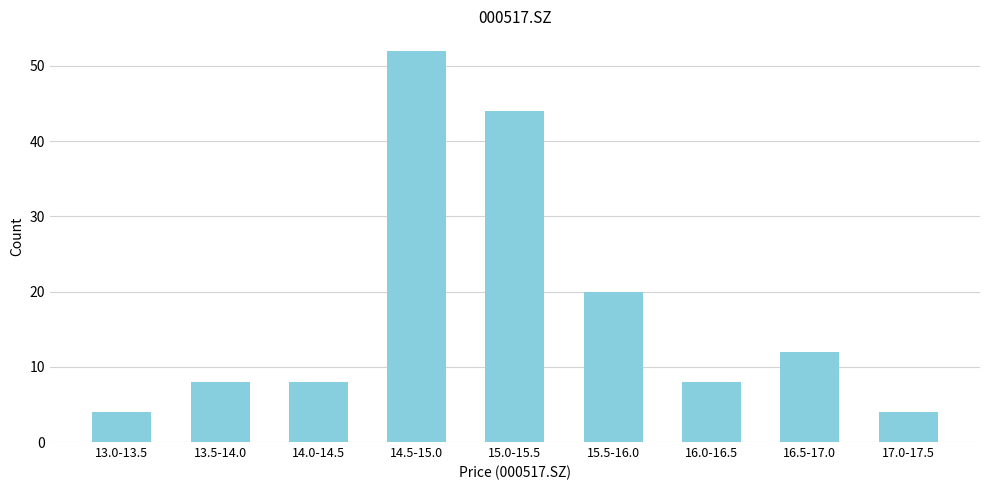

Reading right to left, transcribe all the data shown in this chart.

4	12	8	20	44	52	8	8	4